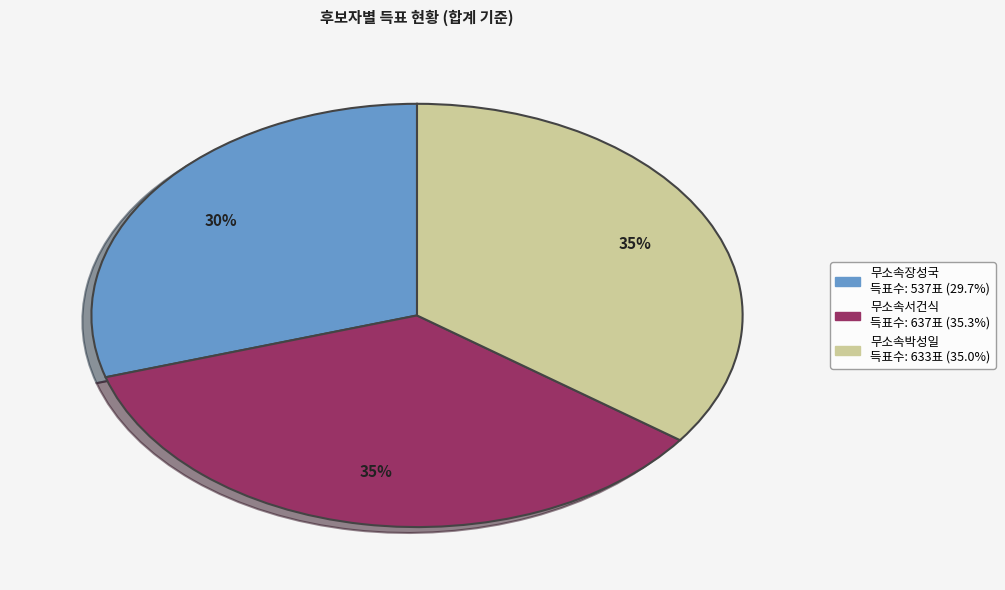

Count the number of slices in the pie.

3